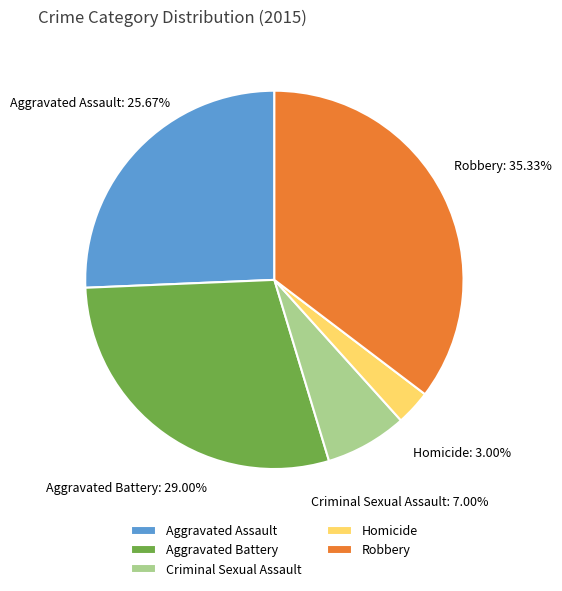

Between Robbery and Criminal Sexual Assault, which is larger?

Robbery